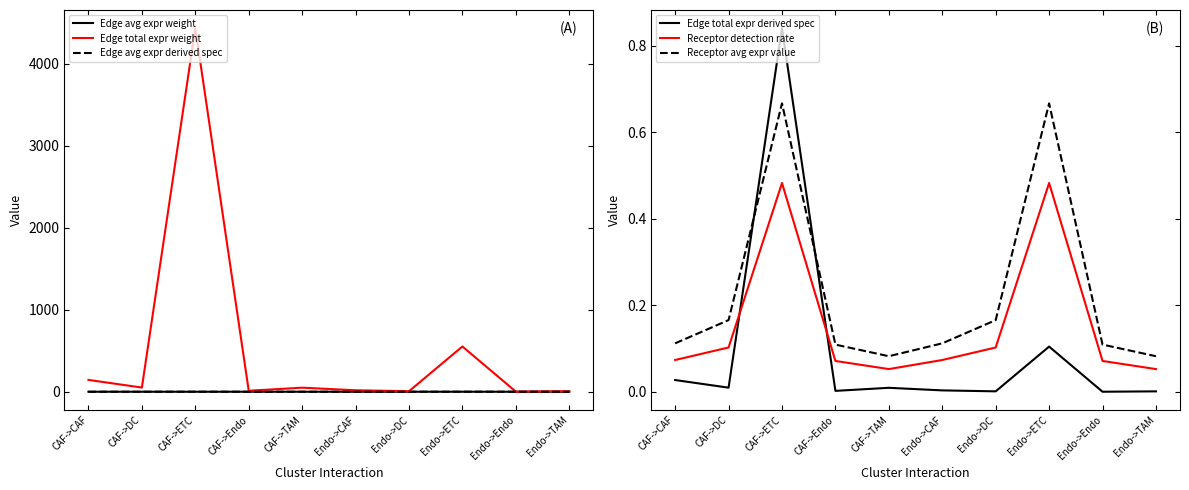

Where is the first local minimum for Receptor detection rate?

CAF->TAM